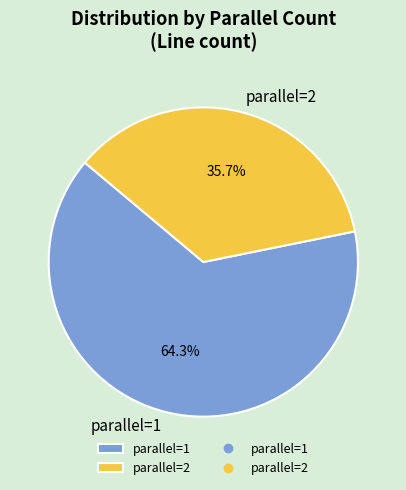

True or false: parallel=1 accounts for 46% of the total.

False